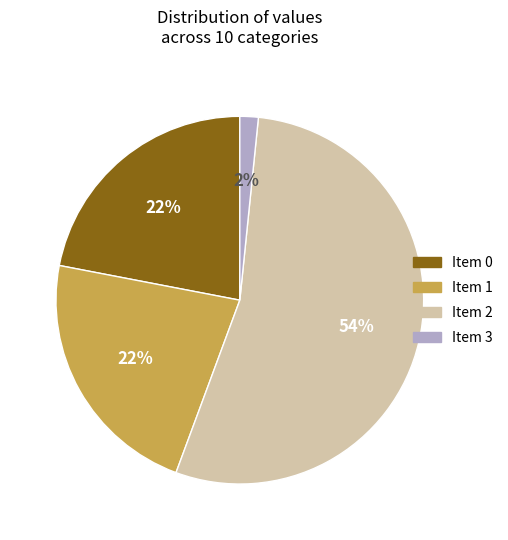

Combined, do Item 3 and Item 0 account for over 50%?

No